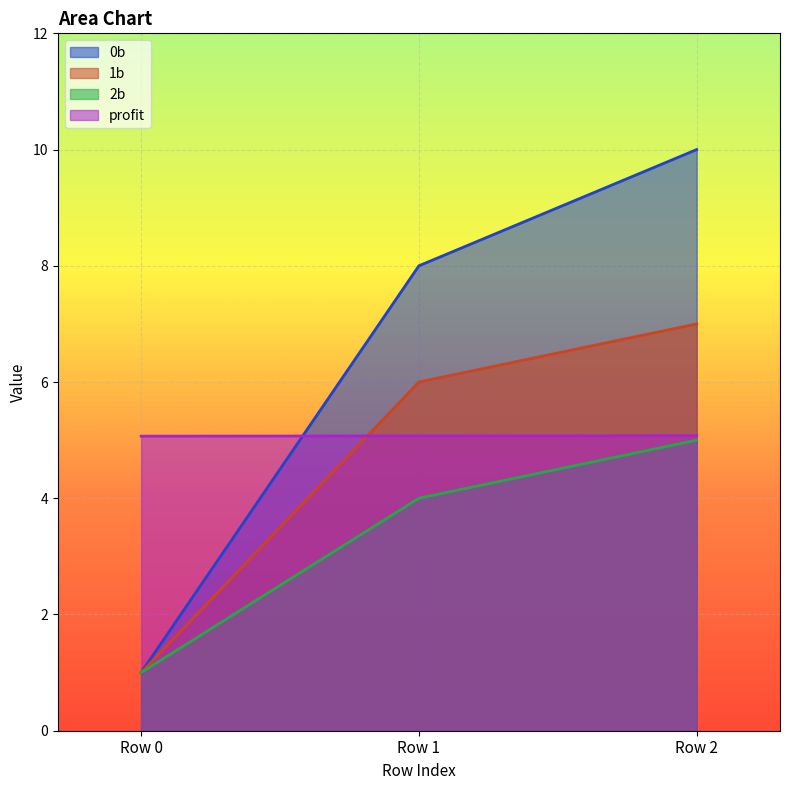

At which label does 2b reach its peak?

Row 2